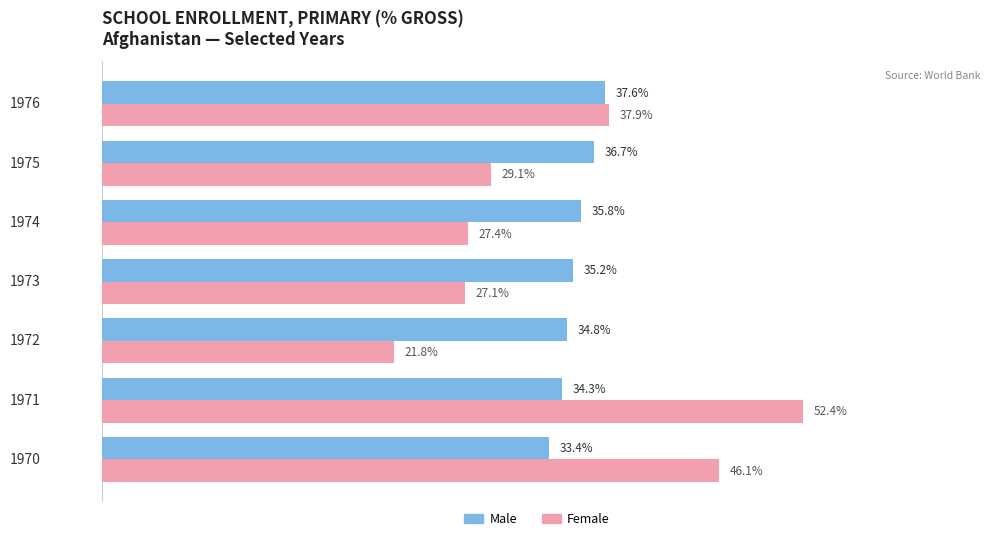

Is the value of Female at 1975 greater than the value of Male at 1970?

No